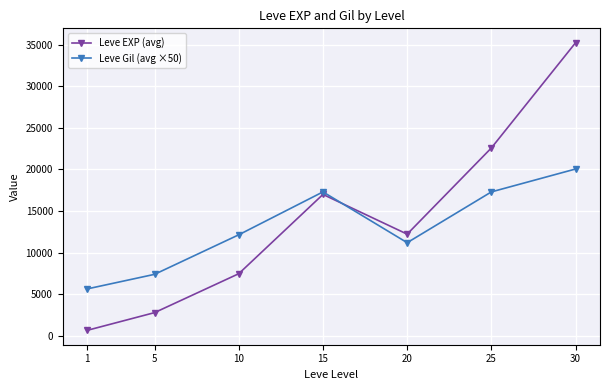

The value of Leve Gil (avg ×50) at 30 is 20050. True or false?

True